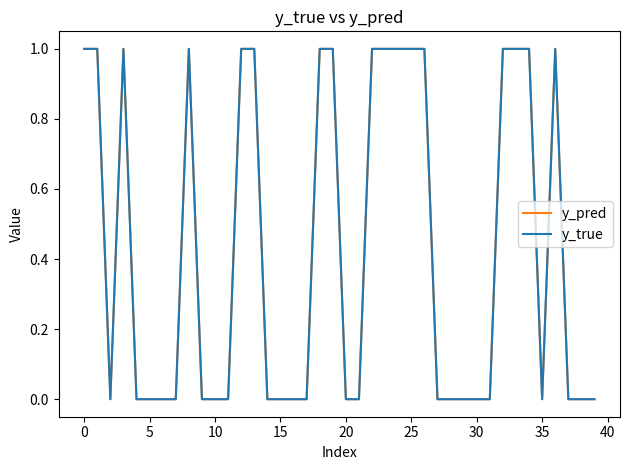

Which series has the widest spread of values?

y_true